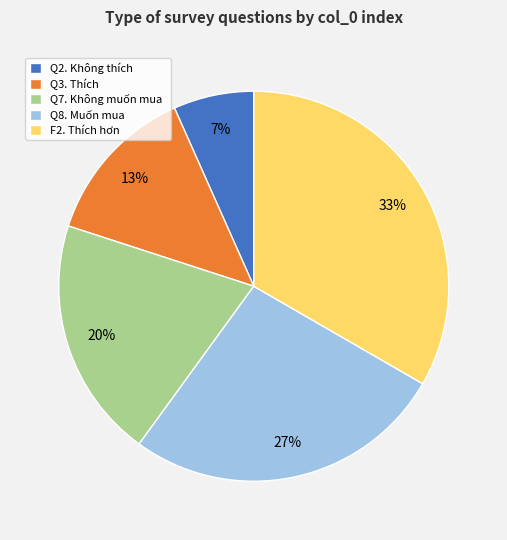

True or false: F2. Thích hơn accounts for 44% of the total.

False